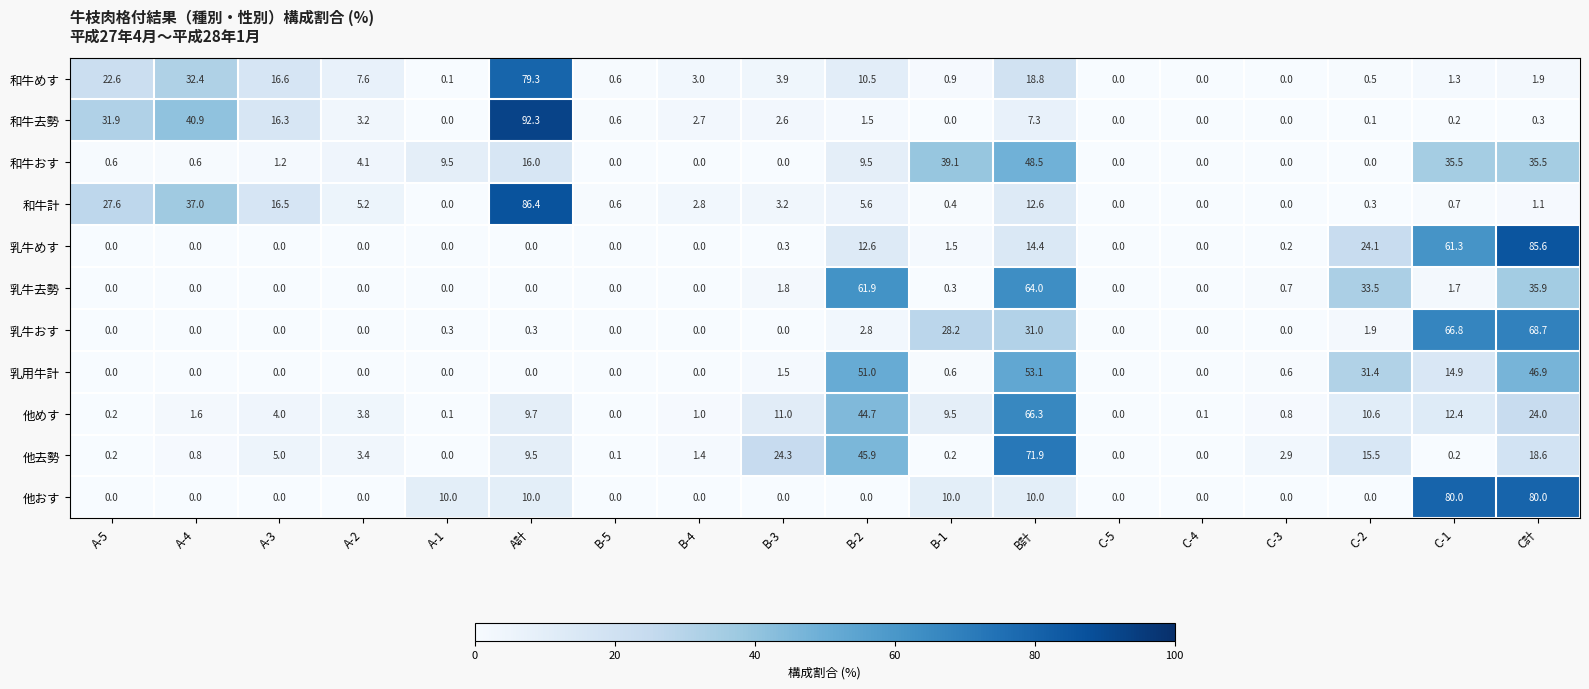

Is it true that 他おす equals -40.1 at C-2?

False